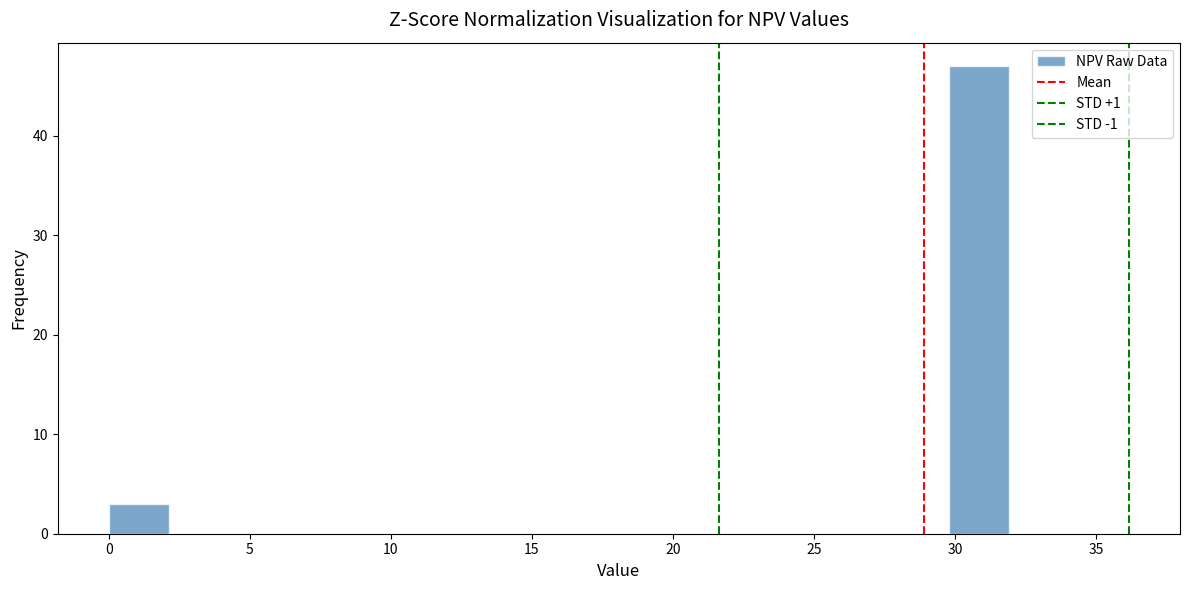

Over which range of the x-axis is the bar tallest?

30.0 to 32.0